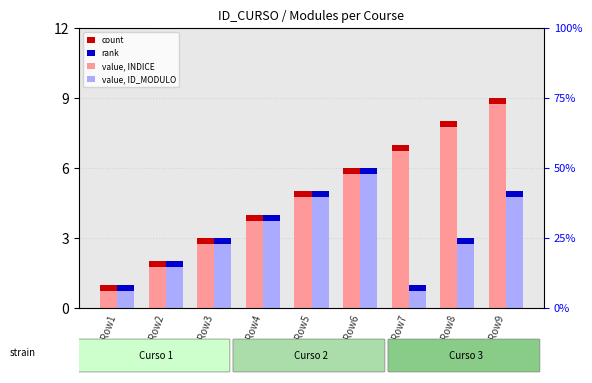

Which label corresponds to the smallest value in the chart?

Row1